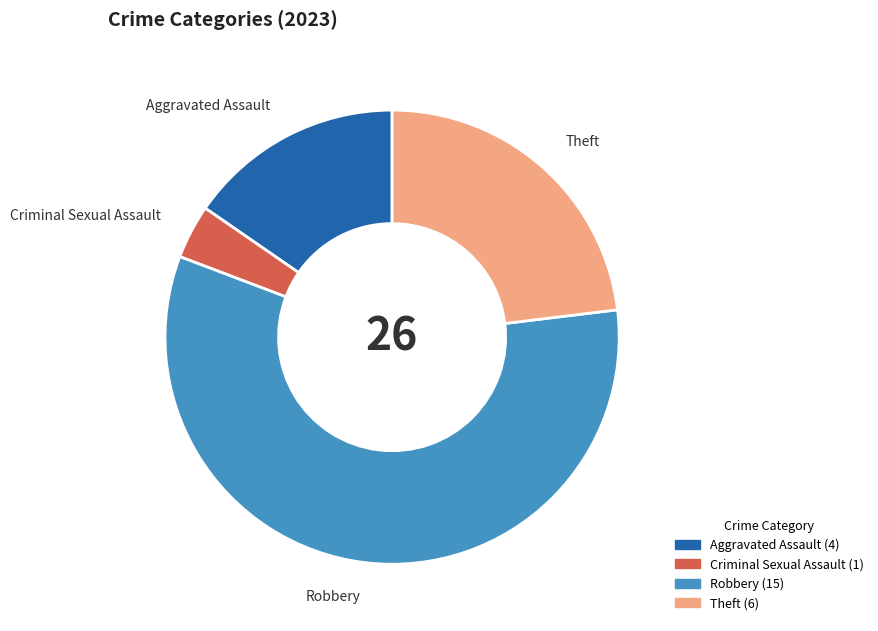

How many segments does this pie chart have?

4